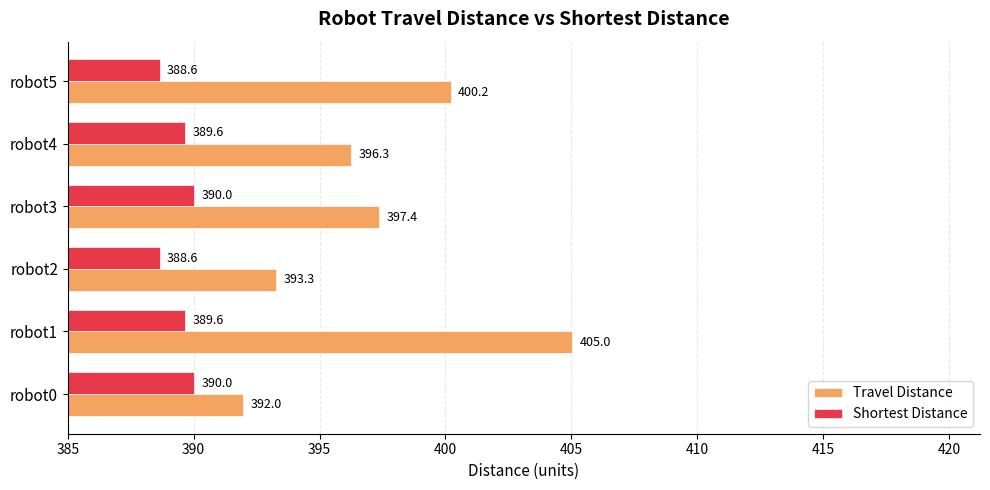

At which category does the chart reach its peak across all series?

robot1